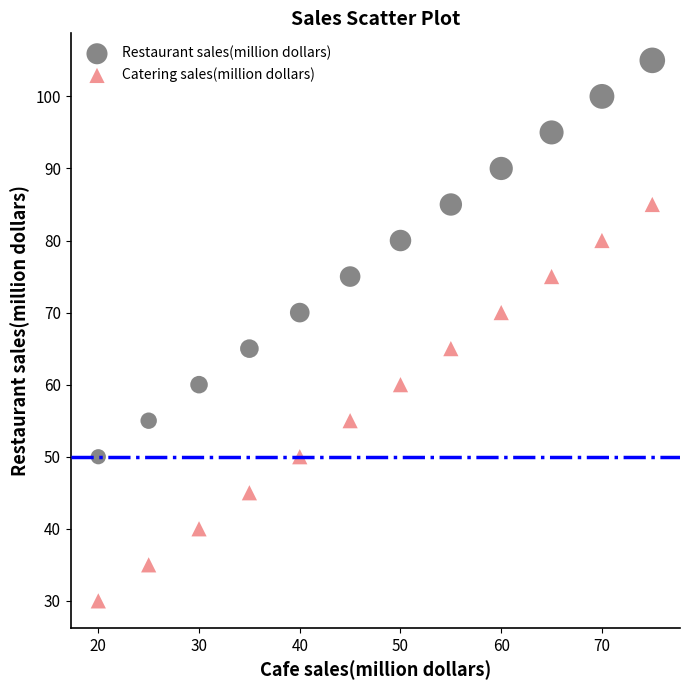

Which series reaches the maximum Y coordinate?

Restaurant sales(million dollars)